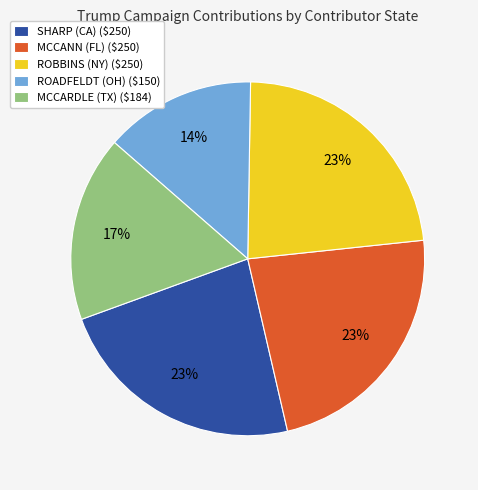

To the nearest percent, what is the average slice percentage?

20%